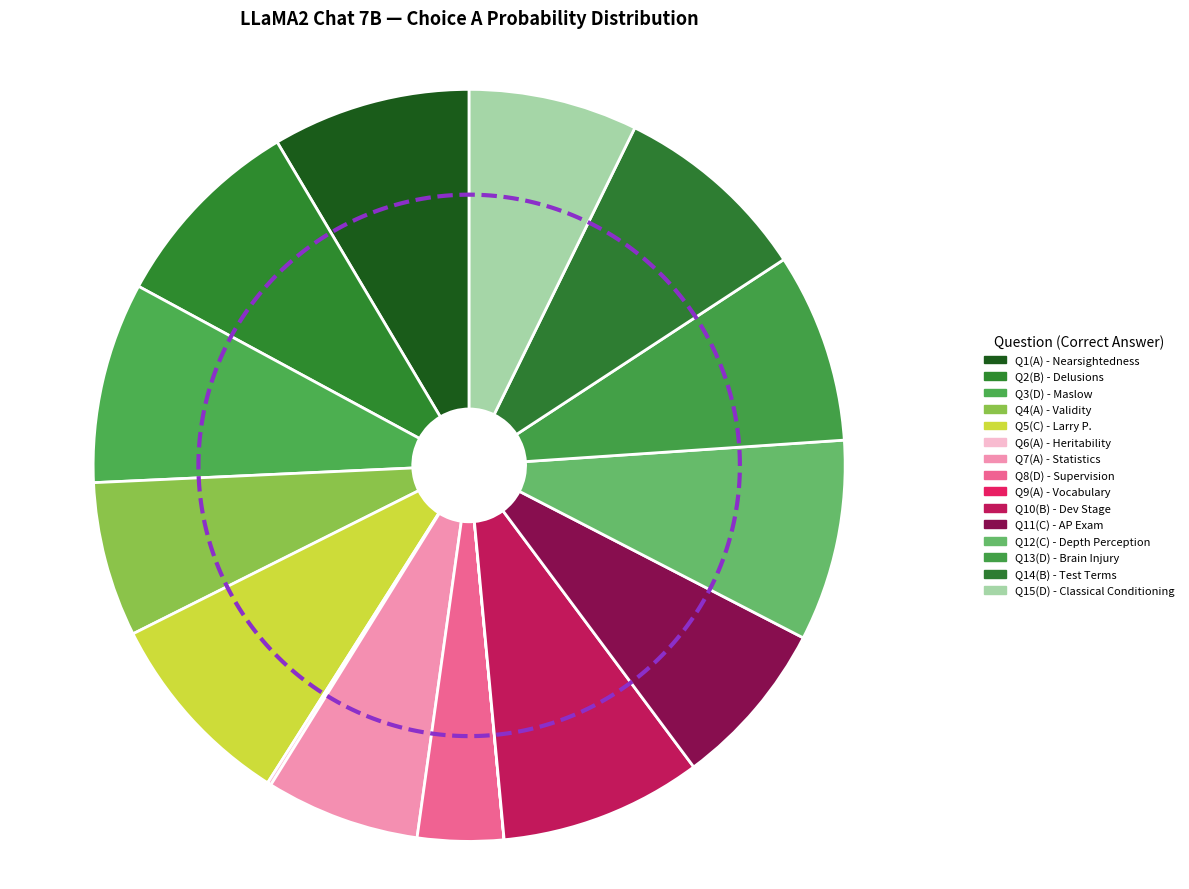

Do A and A together represent more than half of the pie?

No